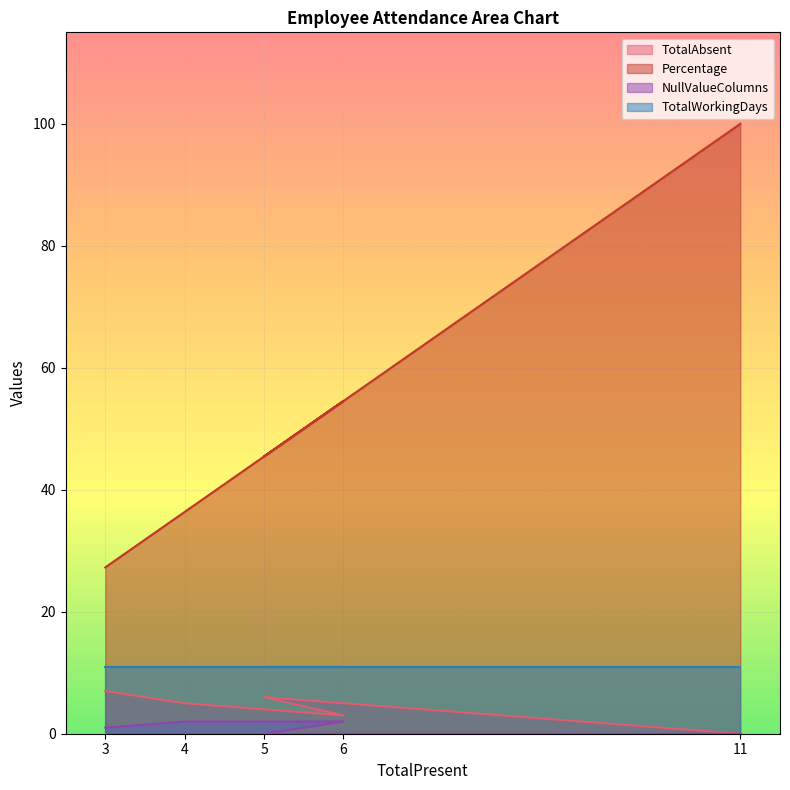

At which label does TotalAbsent reach its peak?

3